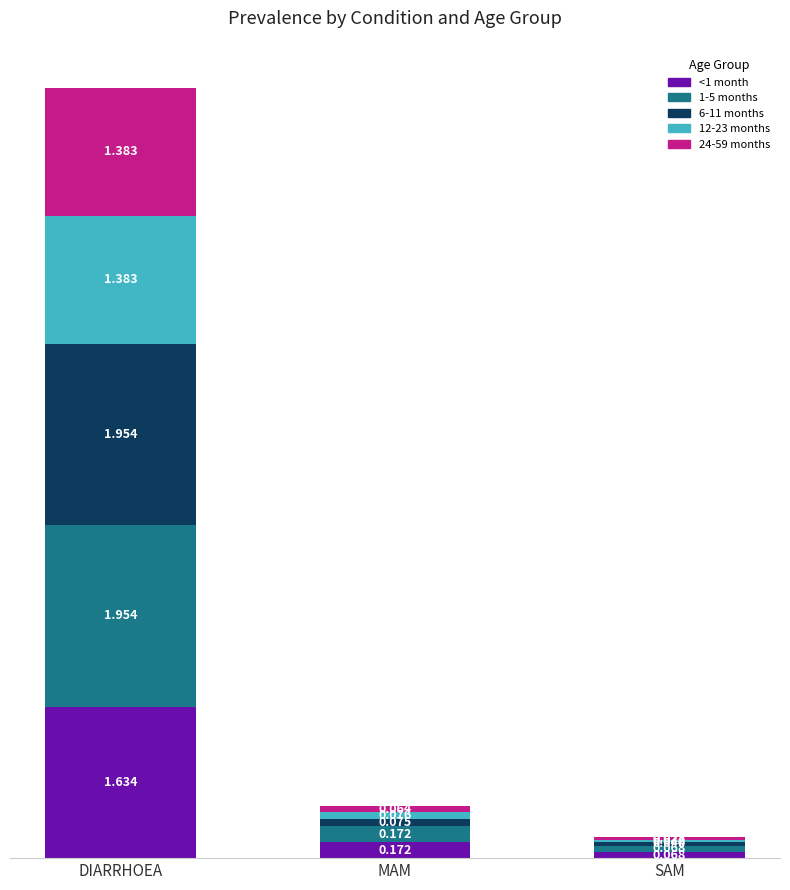

At which category is the sum across all series the highest?

DIARRHOEA